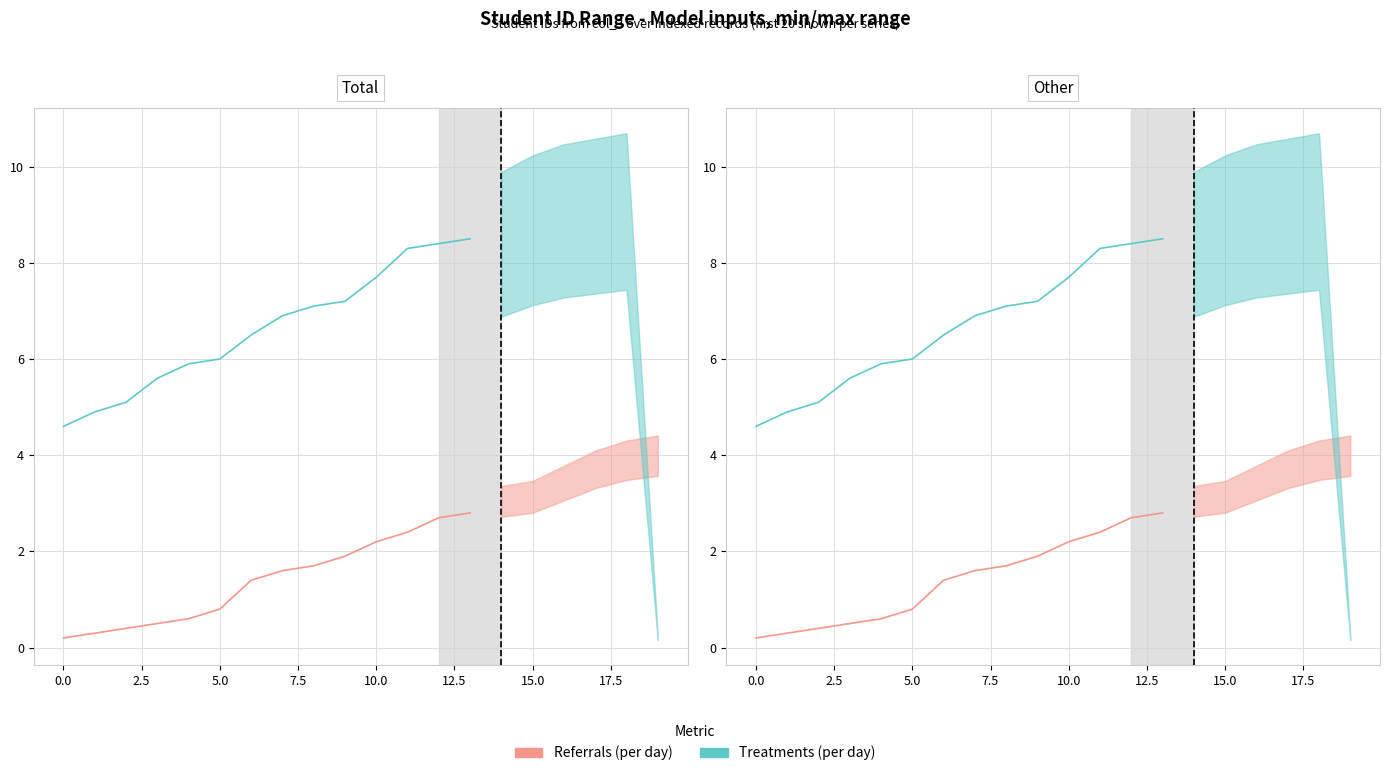

Which series has the largest range (max minus min)?

Treatments (per day)